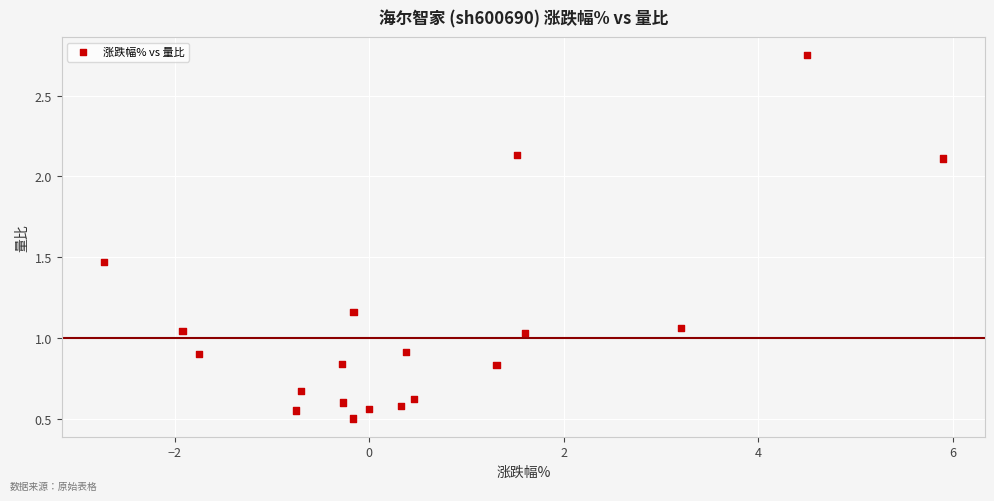

What is the range of X values (max minus min)?

8.6